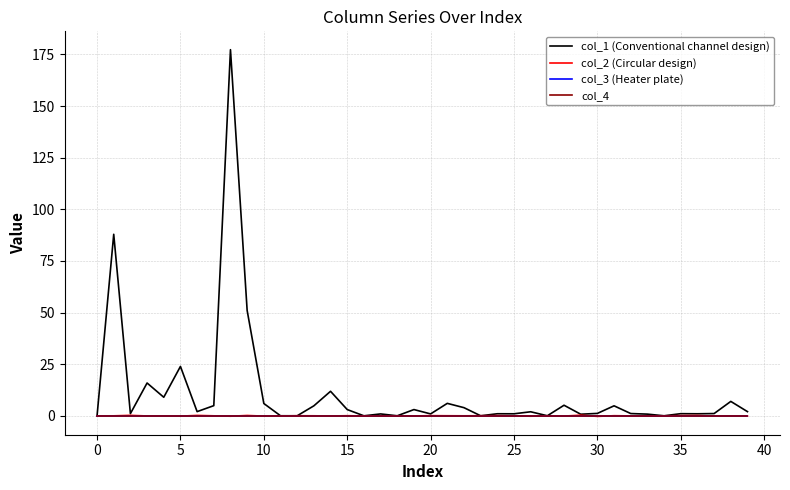

Does the chart have visible grid lines?

Yes